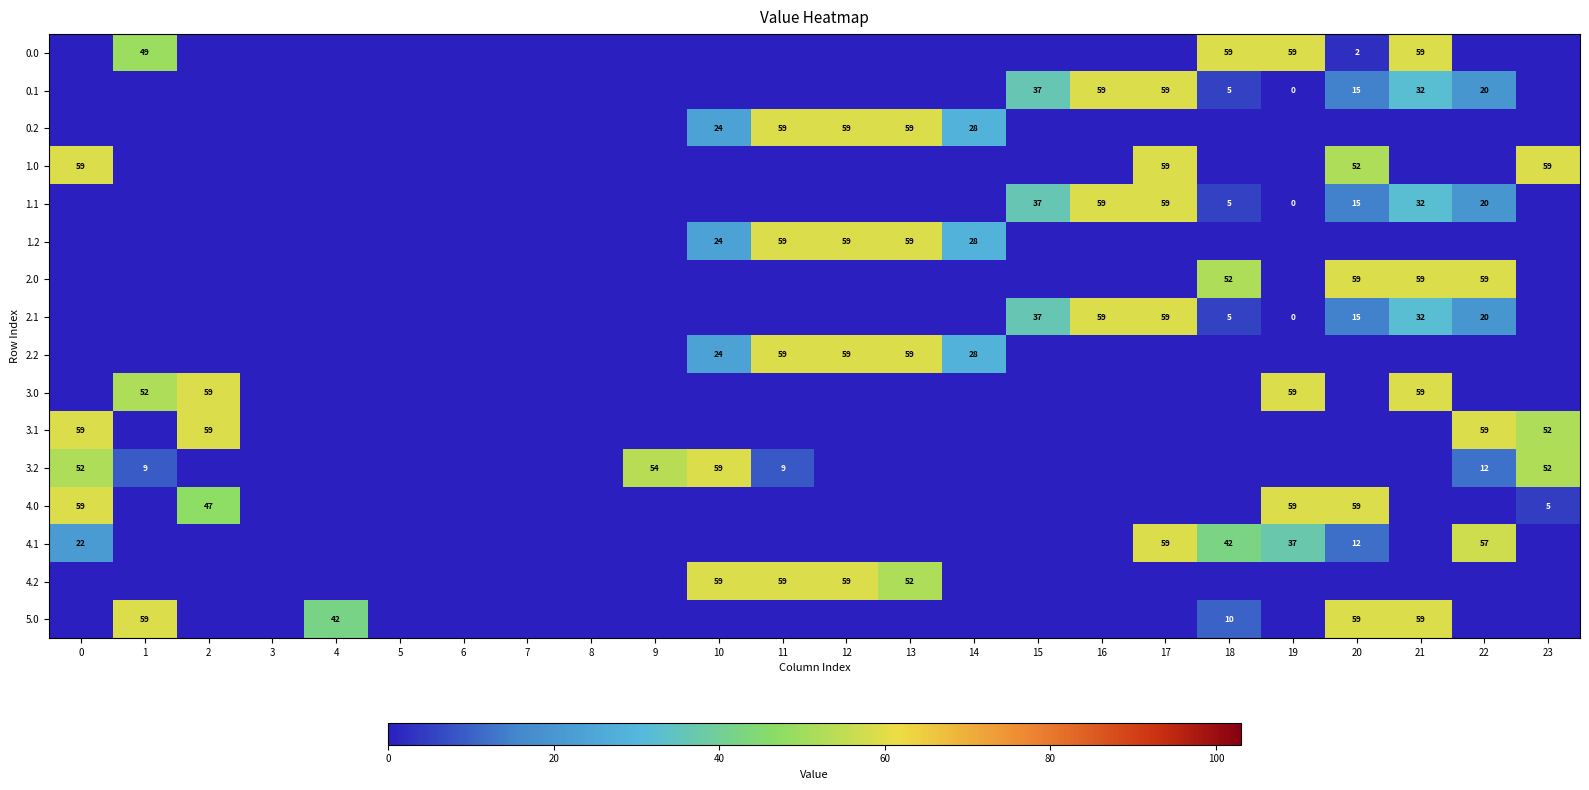

Is it true that 2.0 equals 97 at 21?

False